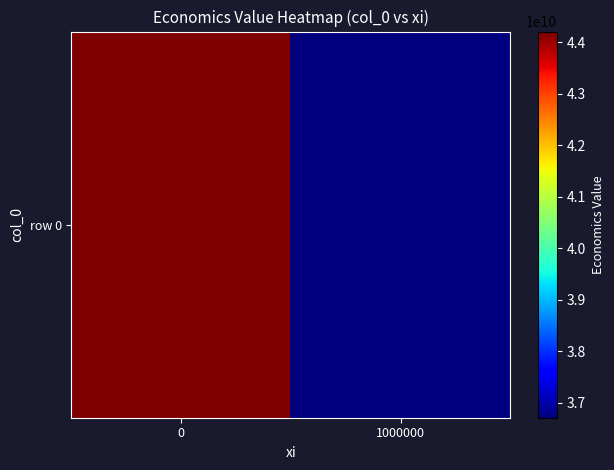

What is the change in value from 0 to 1000000?

-7502823481.1